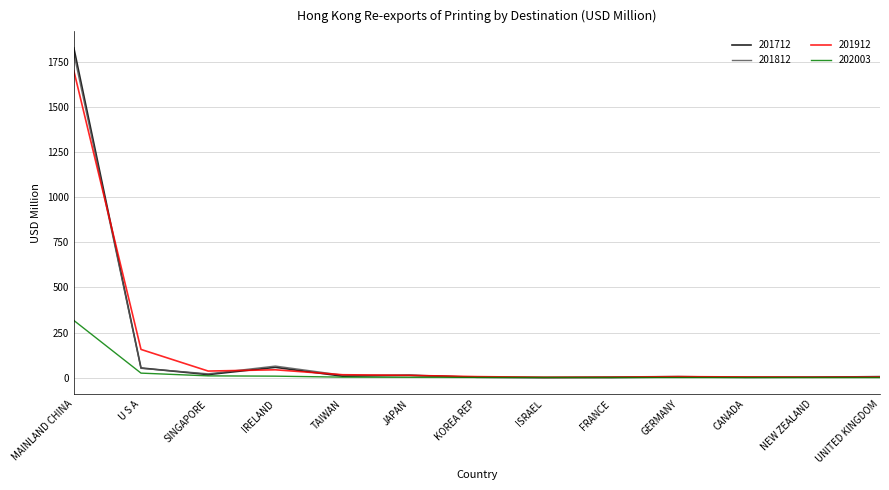

What is the difference between the maximum and minimum values in the 201812 series?

1794.3